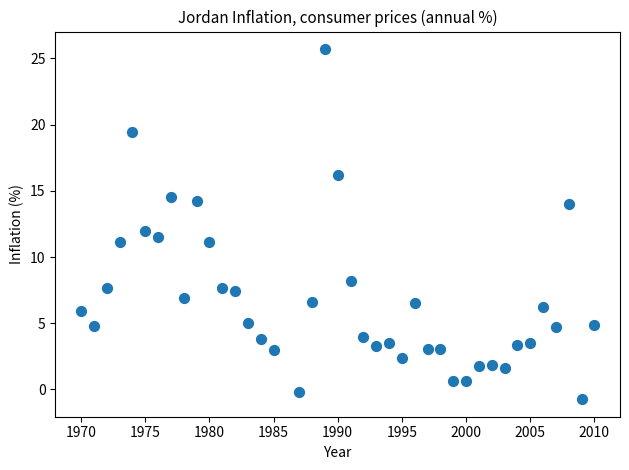

What is the range of X values (max minus min)?

40.0